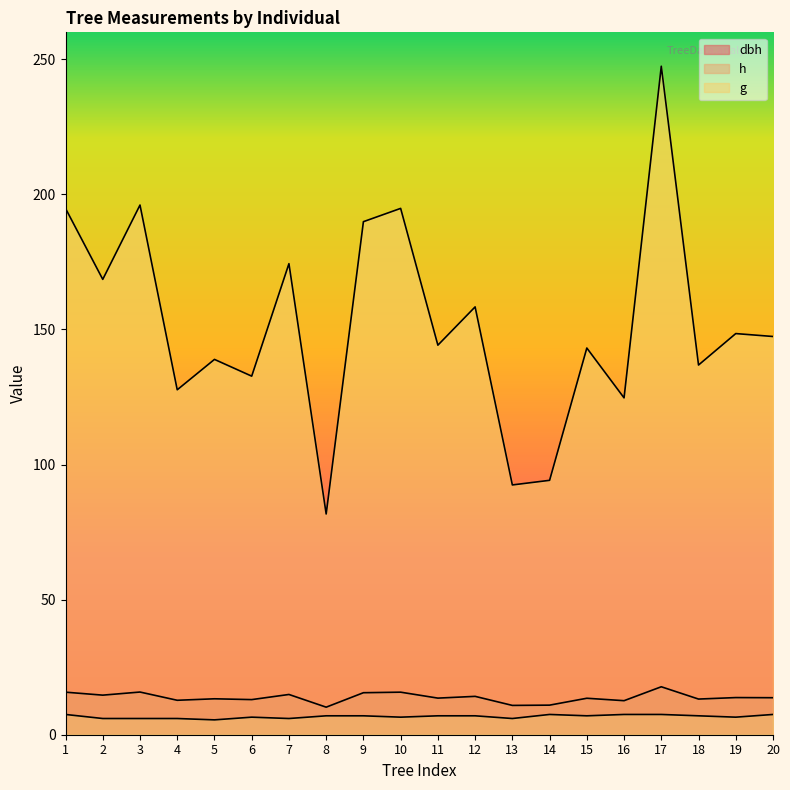

At which label does dbh reach its minimum?

8